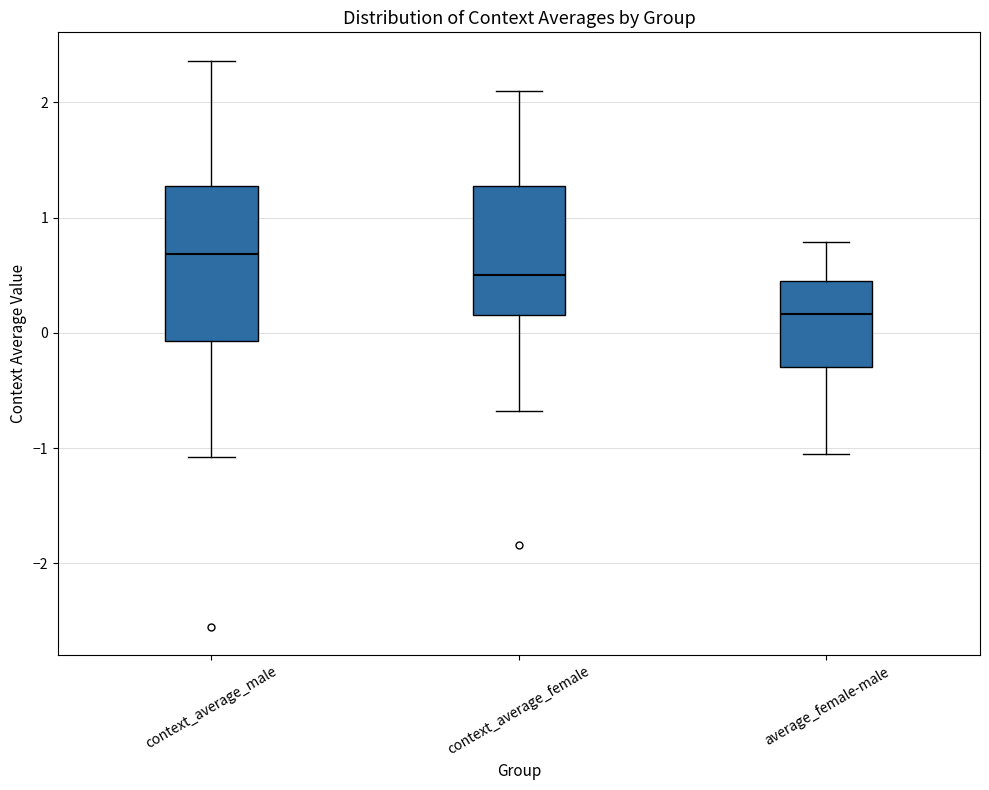

Which box is the tallest, from its lower edge to its upper edge?

context_average_male